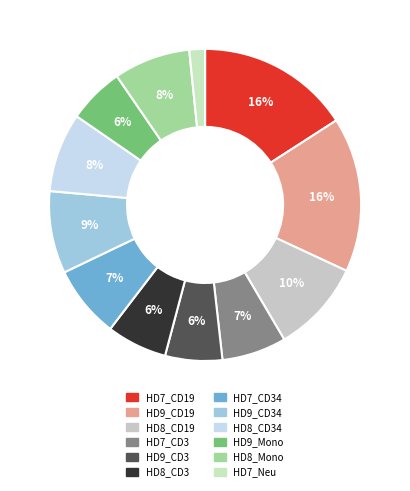

To the nearest percent, what portion does HD8_CD3 represent?

6%